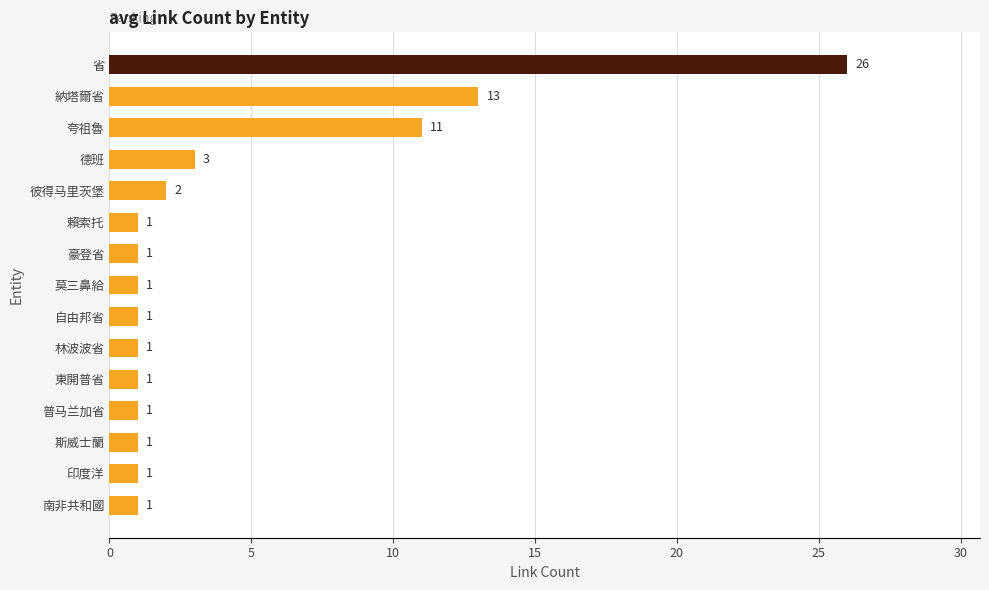

What is the average value?

4